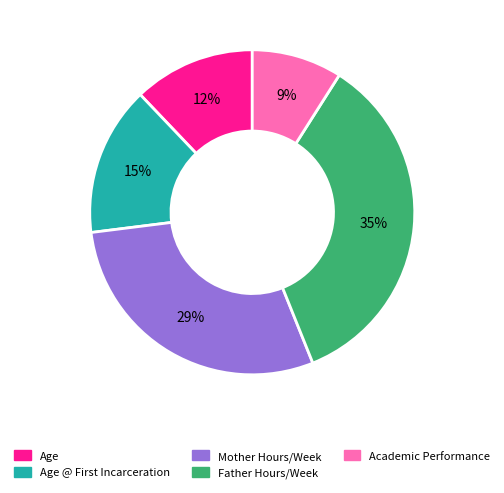

To the nearest percent, what is the difference between the largest and smallest slice percentages?

26%